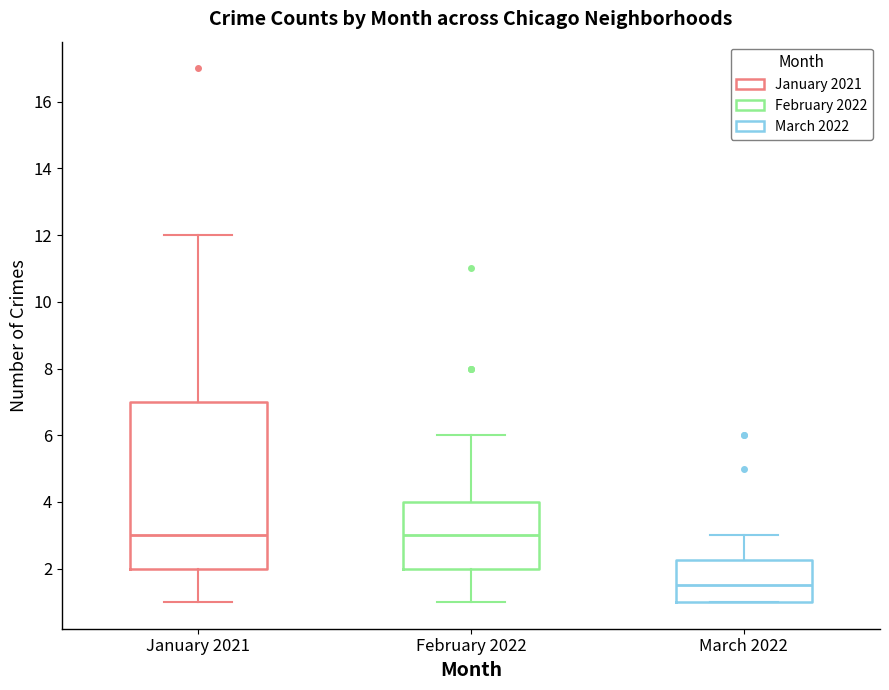

Where does the median line of the box for February 2022 sit on the y-axis? The values are not printed on the chart, so give them approximately, as read against the axis.

3.0